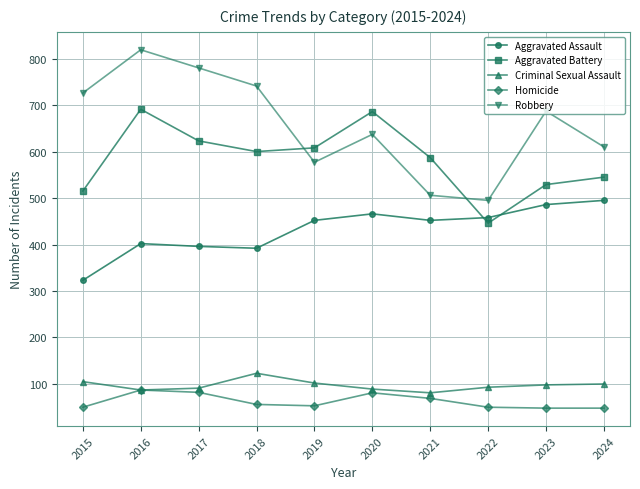

Where is the first local maximum for Robbery?

2016